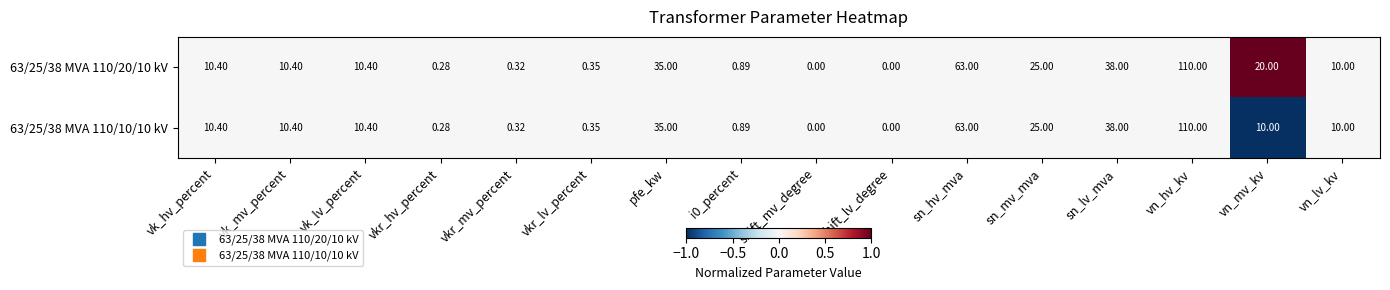

At which label does 63/25/38 MVA 110/20/10 kV first exceed 10?

vk_hv_percent